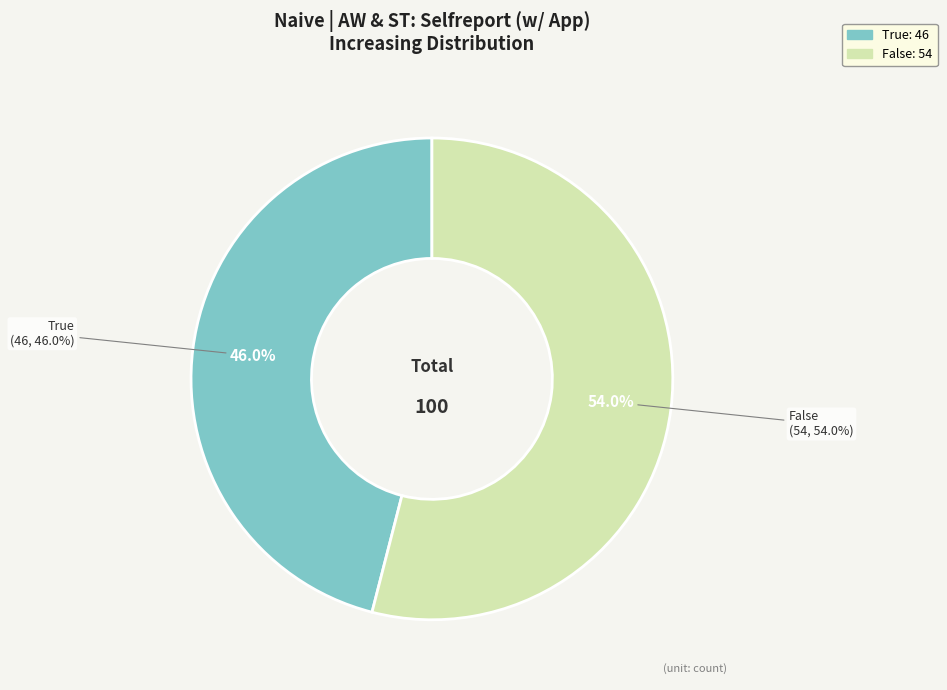

What is the ratio of the value at False to the value at True?

1.2